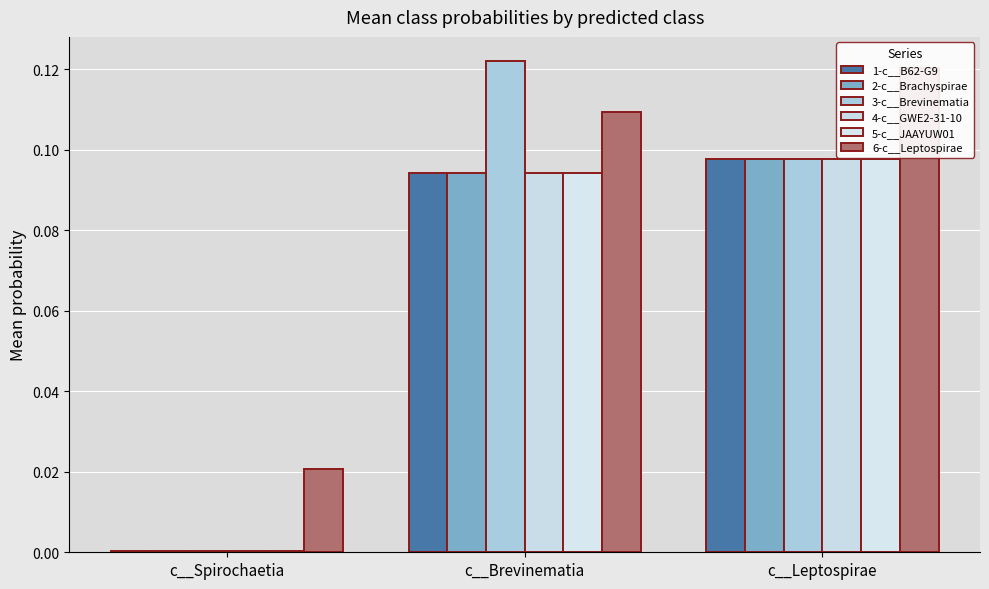

What is the label of the 3rd bar from the right?

c__Spirochaetia